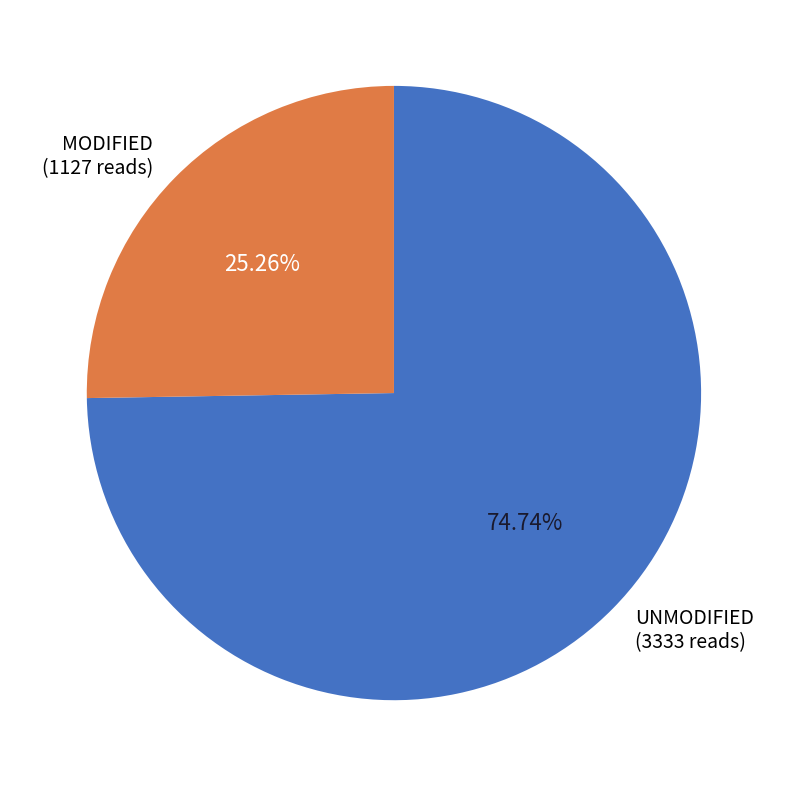

Combined, do MODIFIED (1127 reads) and UNMODIFIED (3333 reads) account for over 50%?

Yes